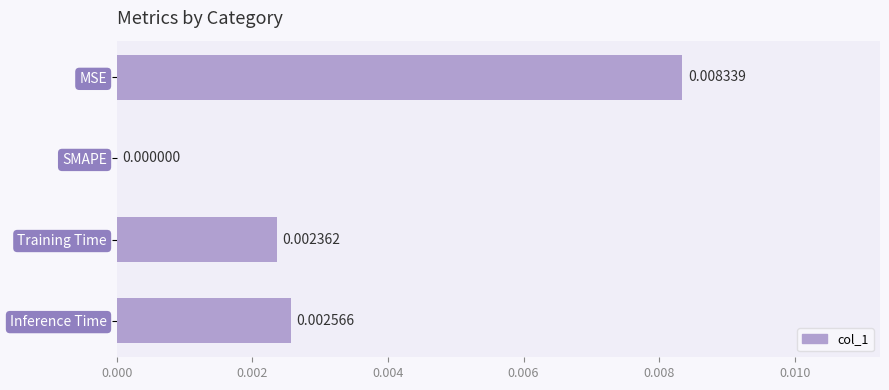

Which has a higher value, MSE or Training Time?

MSE